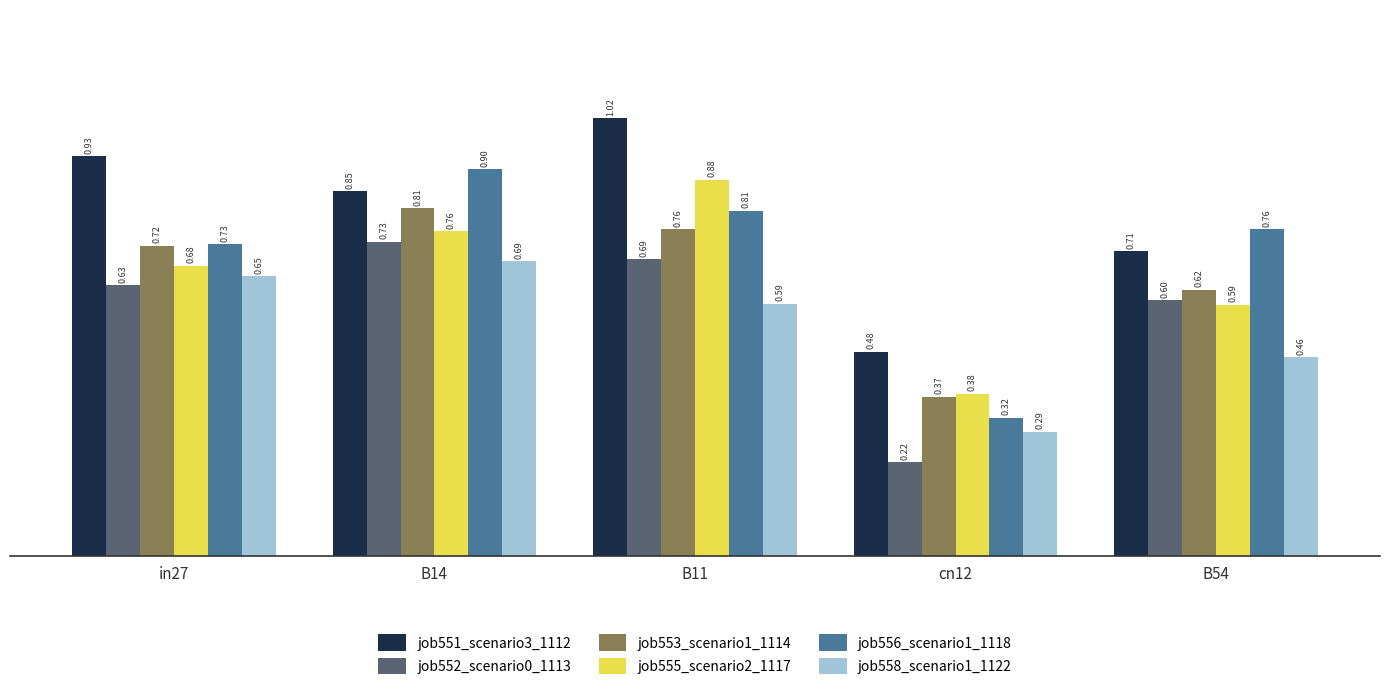

Which label corresponds to the smallest value in the chart?

cn12